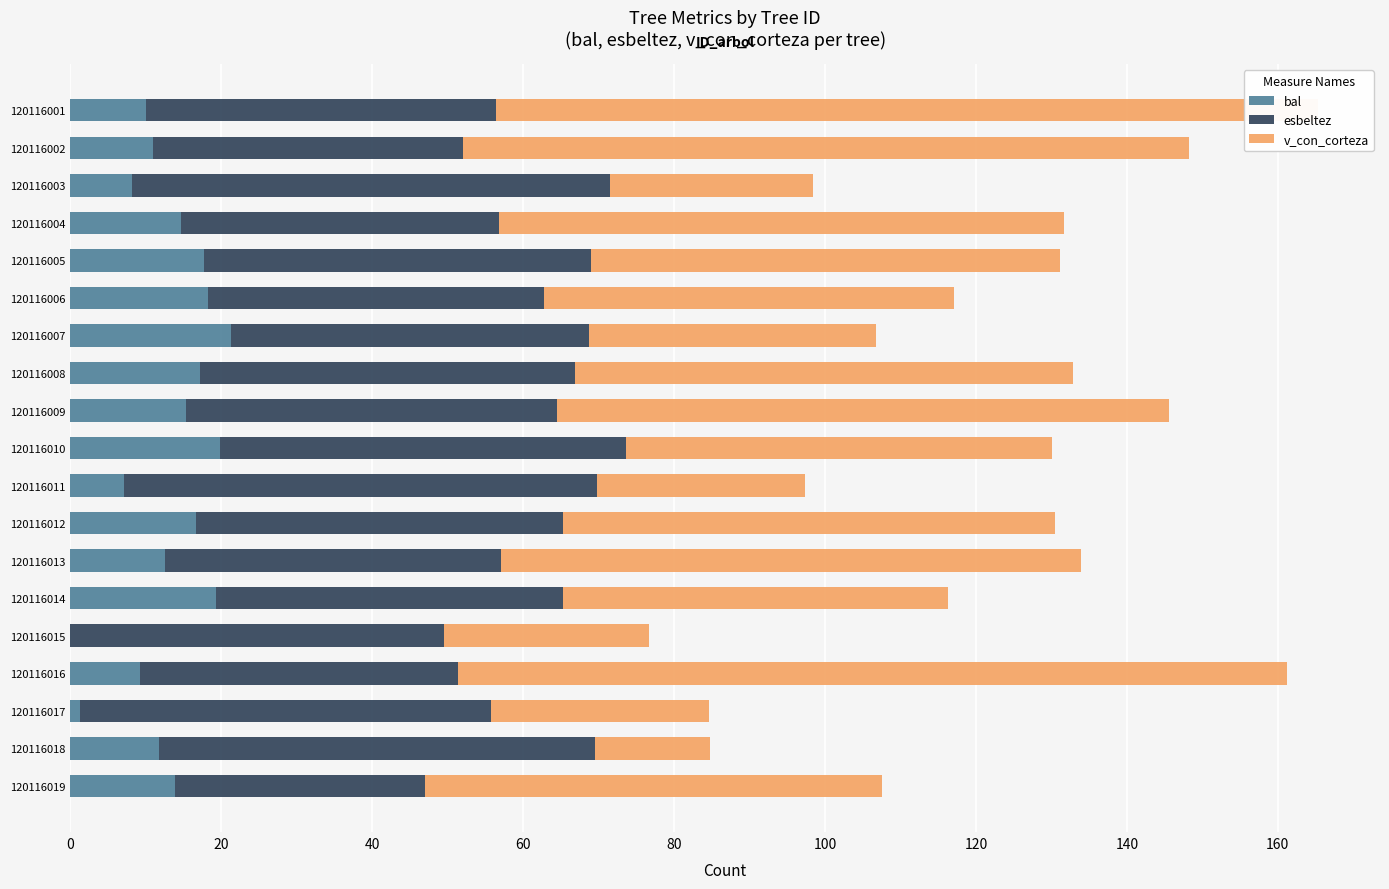

The value of bal at 120116015 is 0.0. True or false?

True